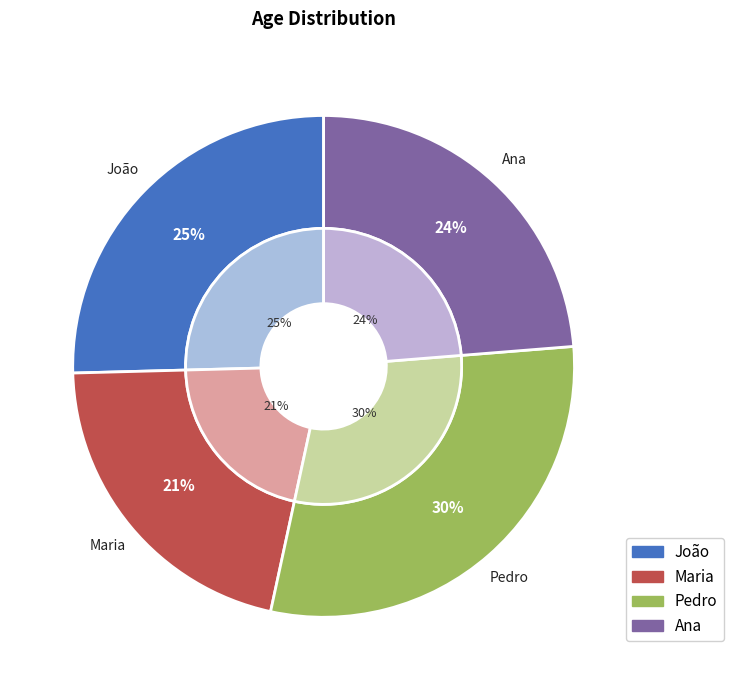

Does João represent more than half of the total?

No